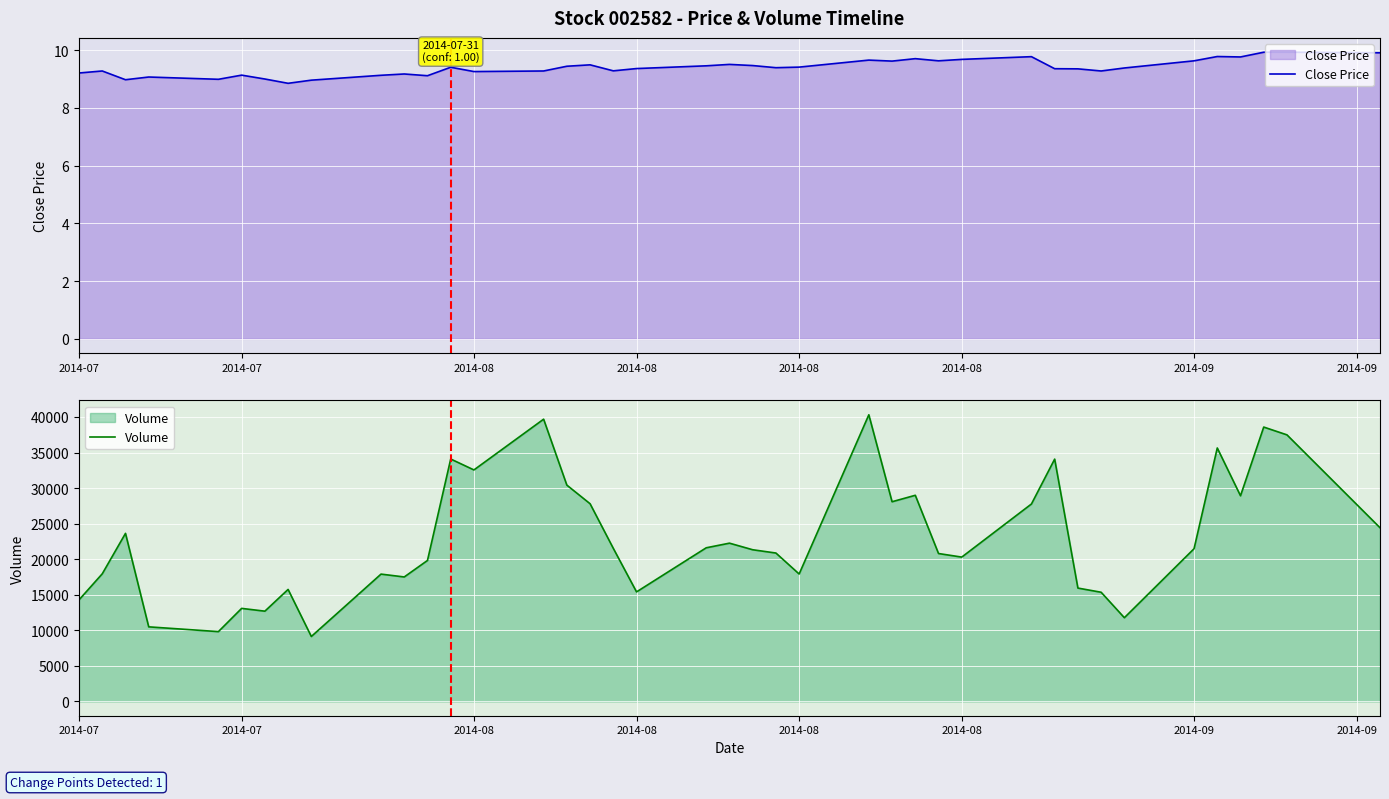

Which series has the largest range (max minus min)?

Volume